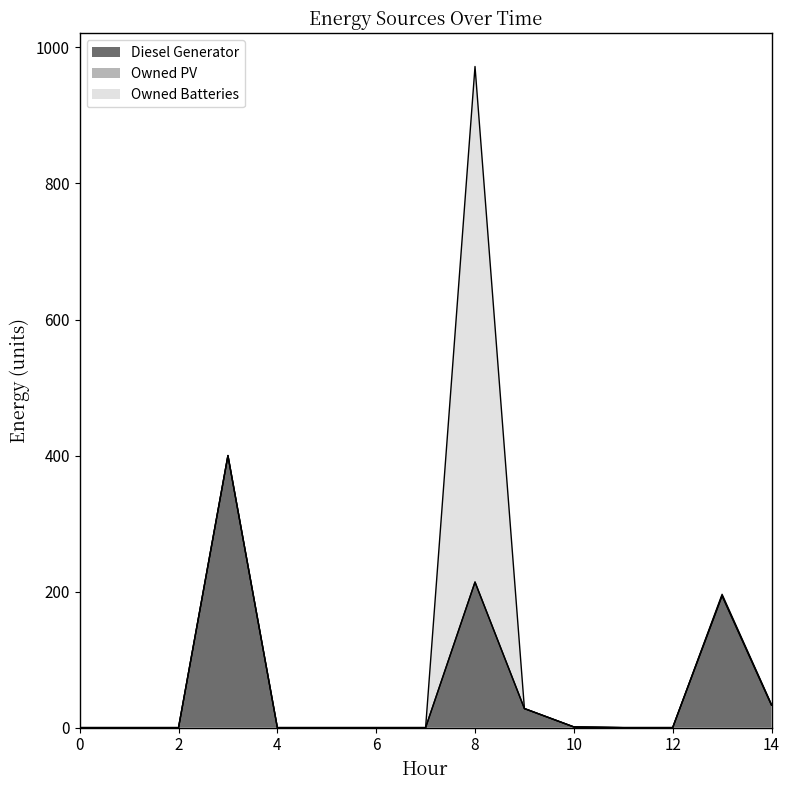

What is the difference between the maximum and minimum values in the Diesel Generator series?

400